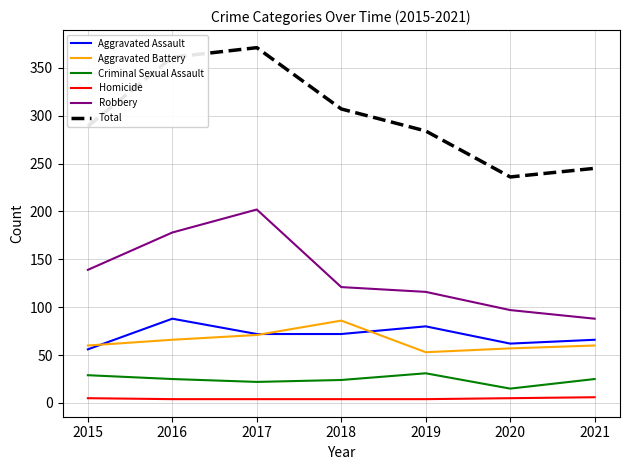

What is the minimum value for Total?

236